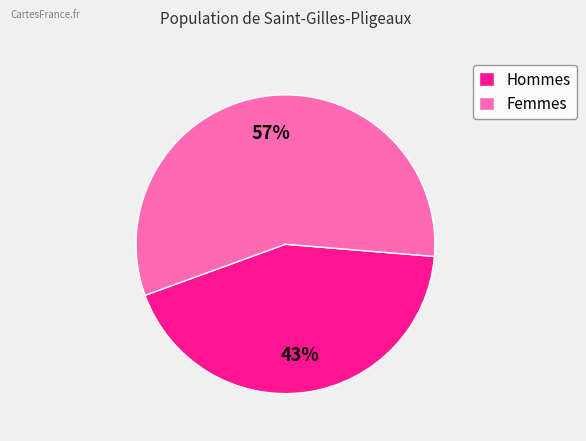

Between Hommes and Femmes, which is larger?

Femmes